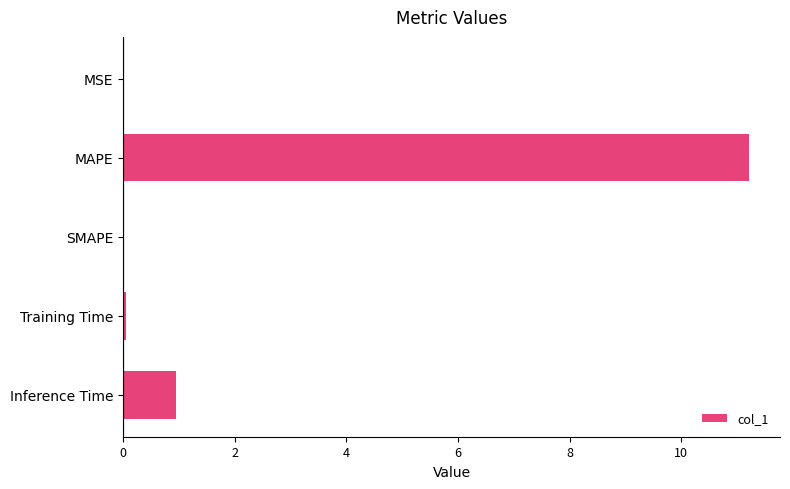

The value at SMAPE is 0.0. True or false?

True